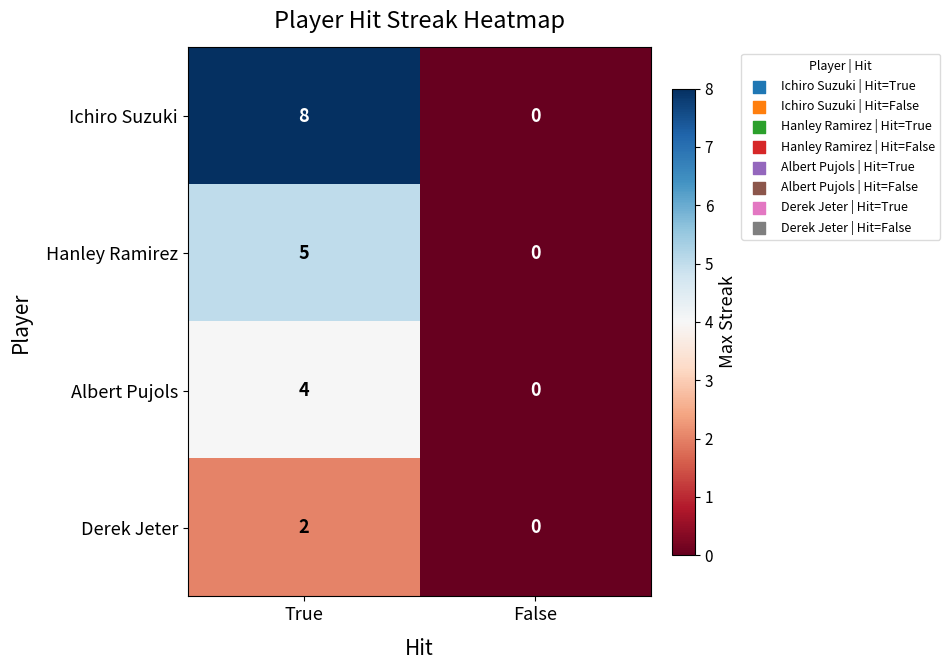

Which series changed the most between True and False?

Ichiro Suzuki